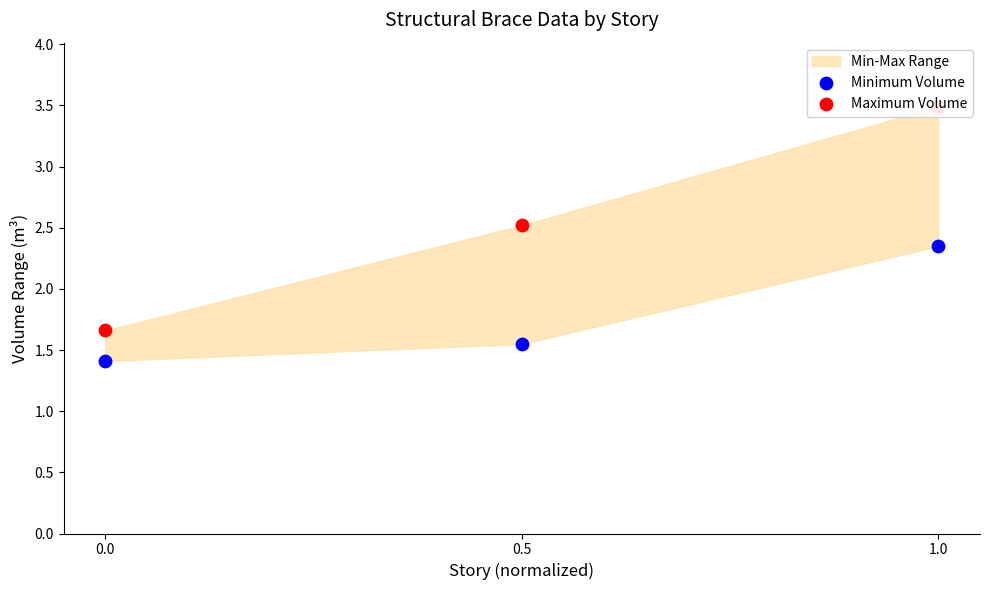

Which series has the widest spread of Y values?

Maximum Volume